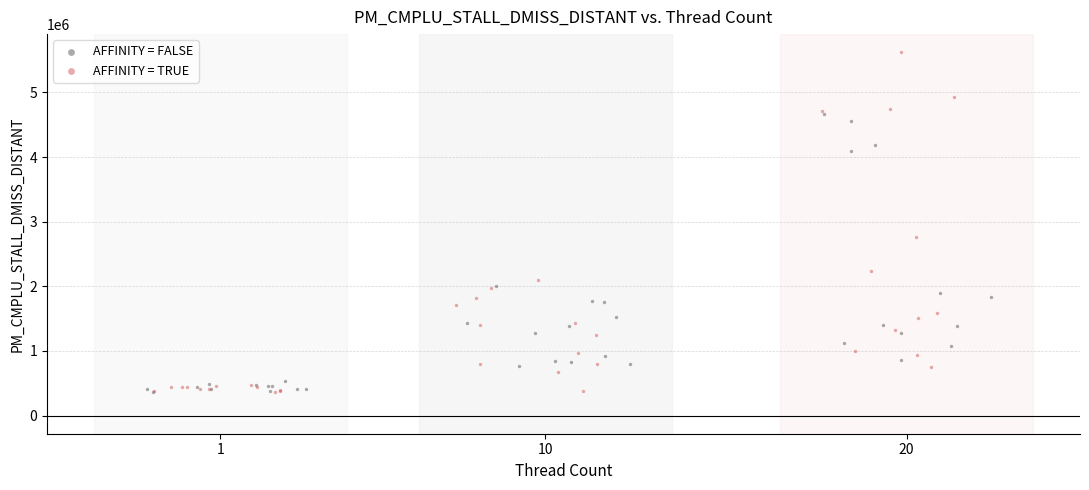

Which series has the largest Y range (max minus min)?

AFFINITY = TRUE